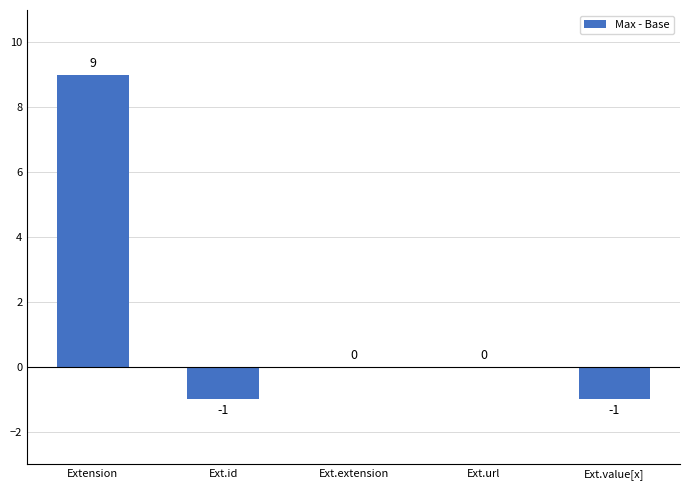

True or false: the data shows -1 at Ext.value[x].

True